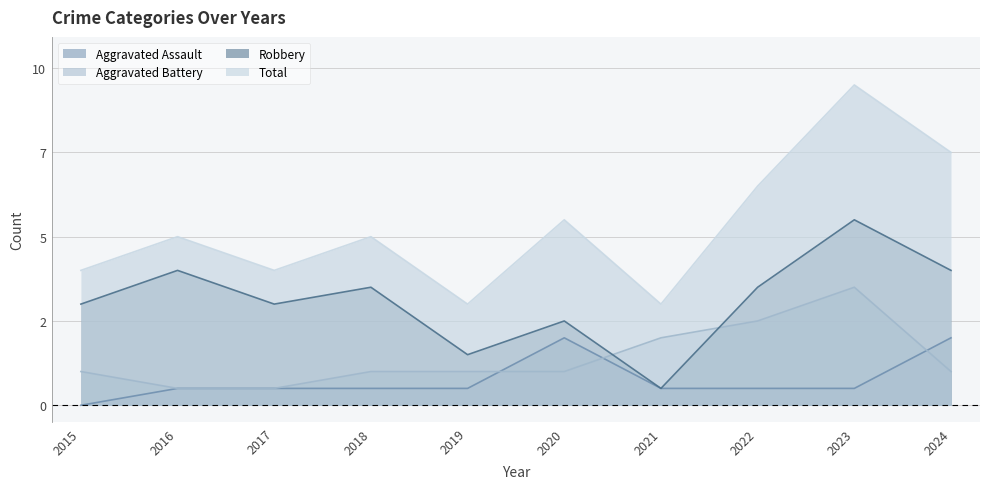

What is the spread (max minus min) of values at 2017?

7